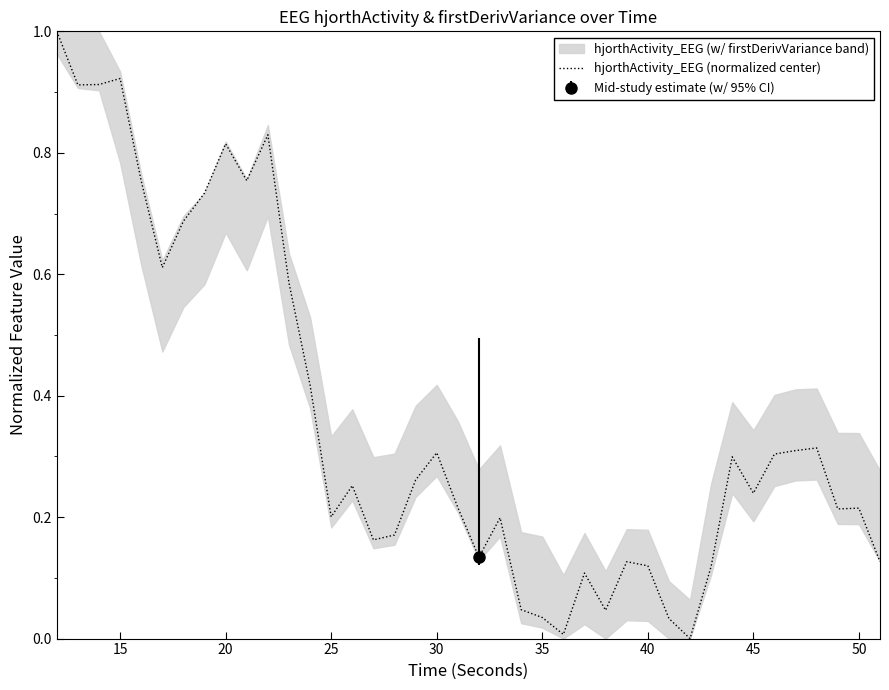

How many lines are shown in the chart?

1